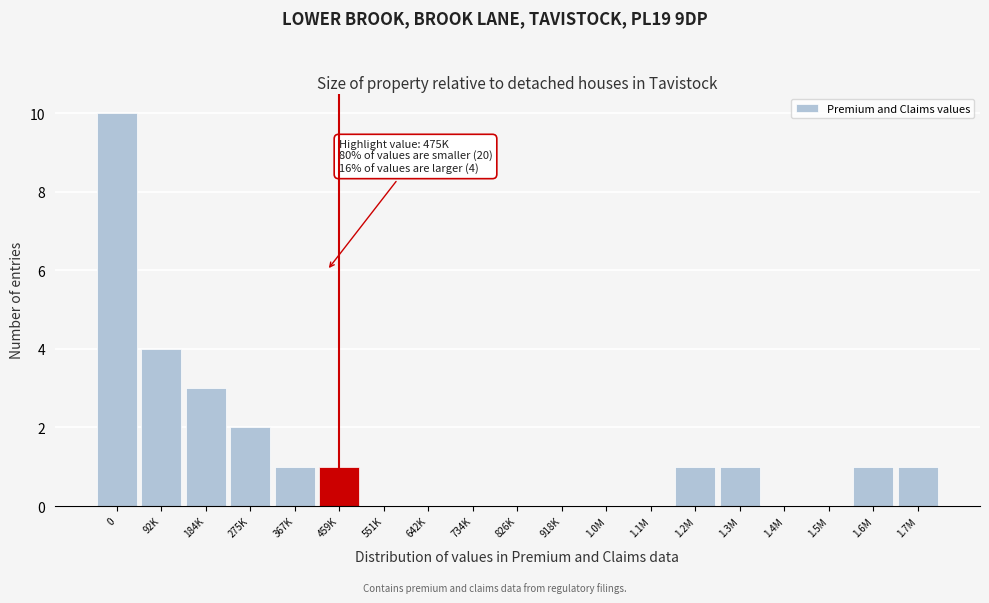

Reading left to right, extract all data points from this chart.

0=10	92K=4	184K=3	275K=2	367K=1	459K=1	551K=0	642K=0	734K=0	826K=0	918K=0	1.0M=0	1.1M=0	1.2M=1	1.3M=1	1.4M=0	1.5M=0	1.6M=1	1.7M=1